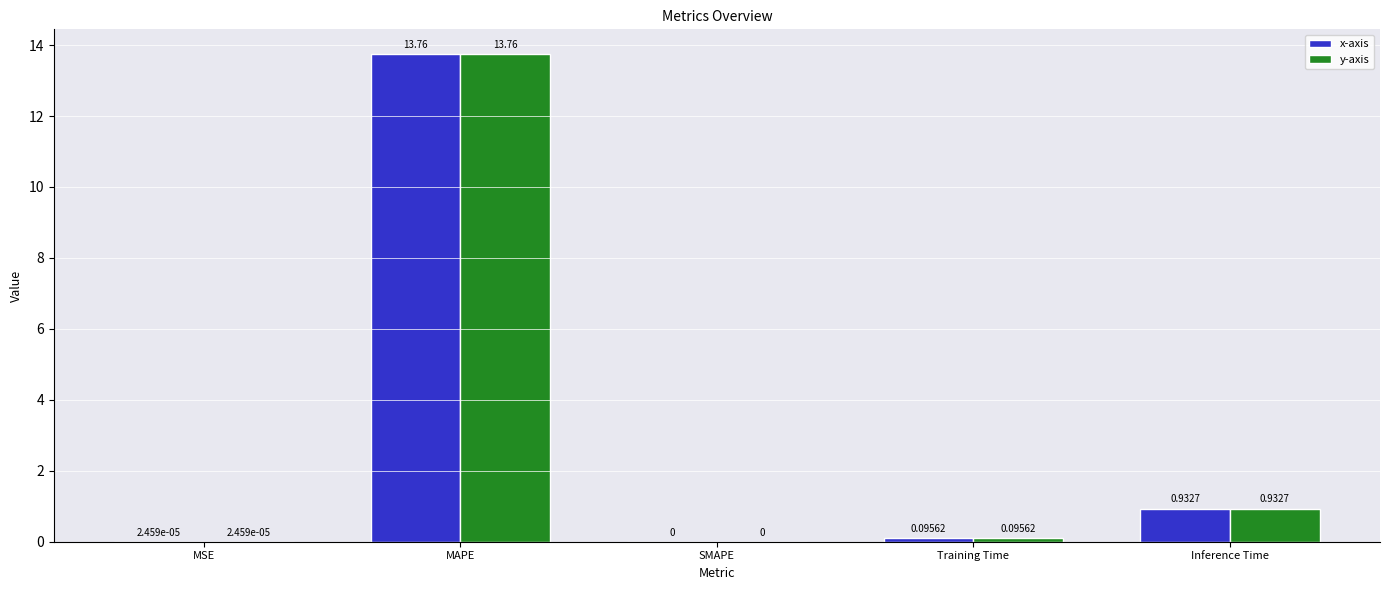

True or false: x-axis has a value of 0.0 at MSE.

True